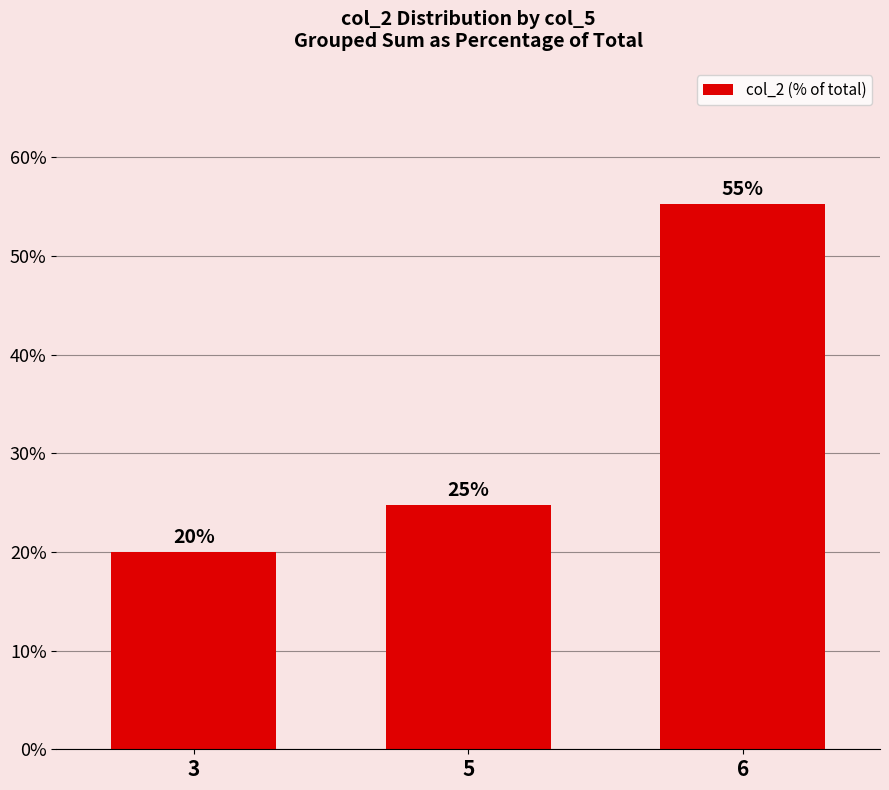

How many bars are there in total?

3